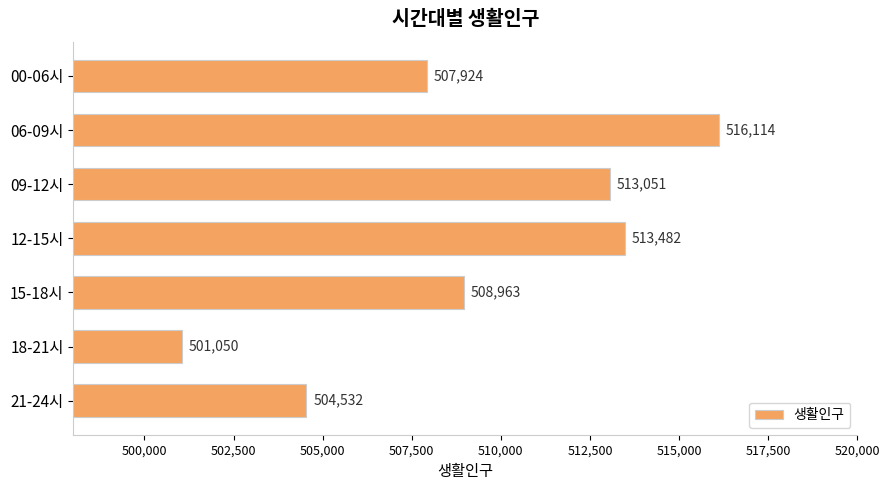

At which label is the value closest to 508581?

15-18시